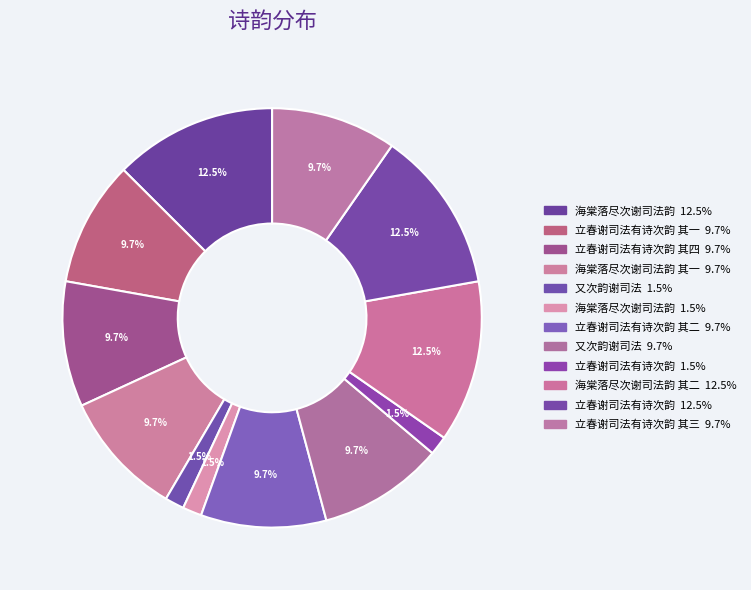

What is the largest slice in the pie chart?

海棠落尽次谢司法韵